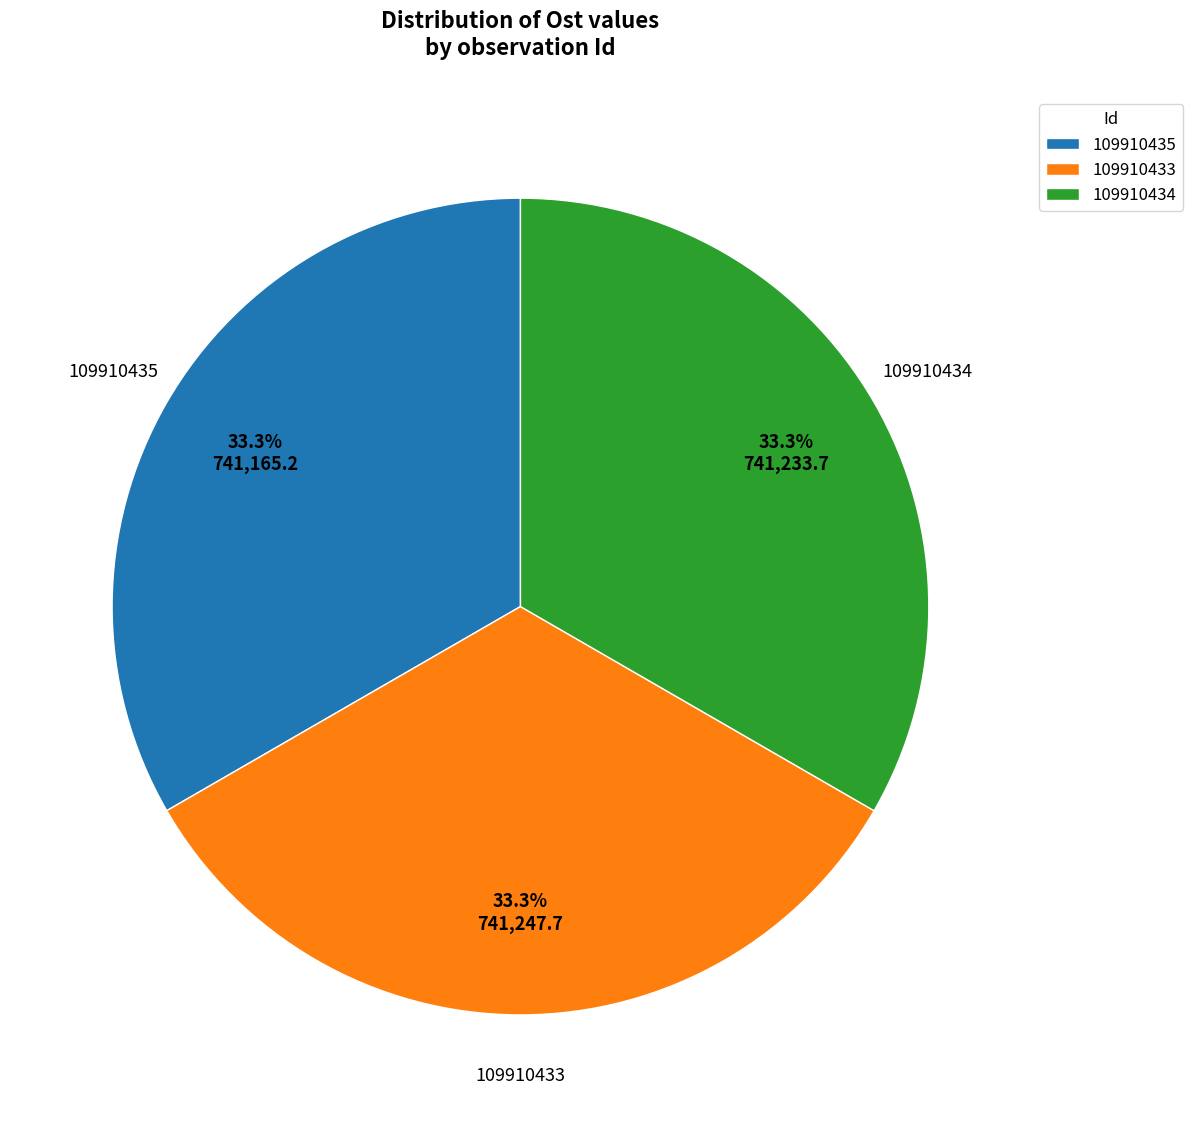

Approximately how many times larger is the value at 109910433 compared to 109910435?

1.0